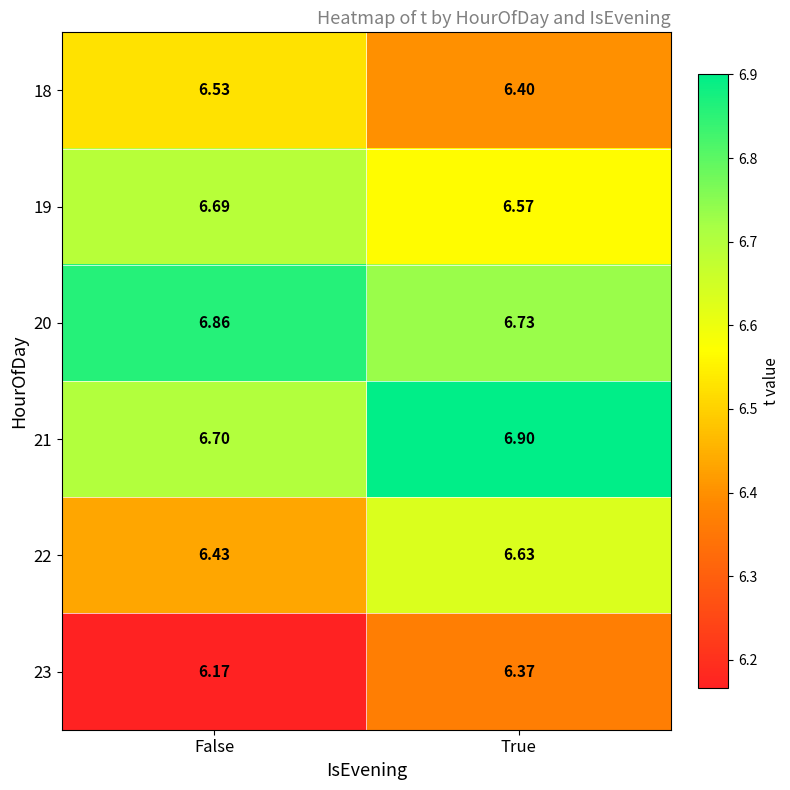

Count the number of categories in the chart.

2